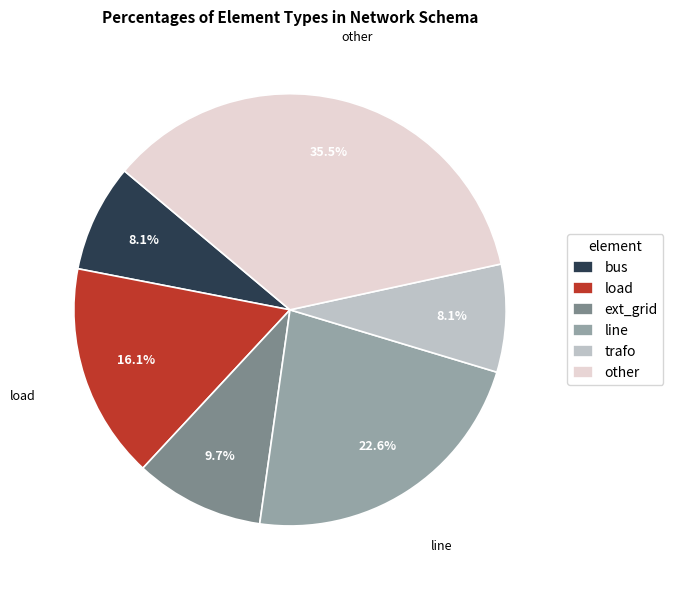

Does load represent more than half of the total?

No